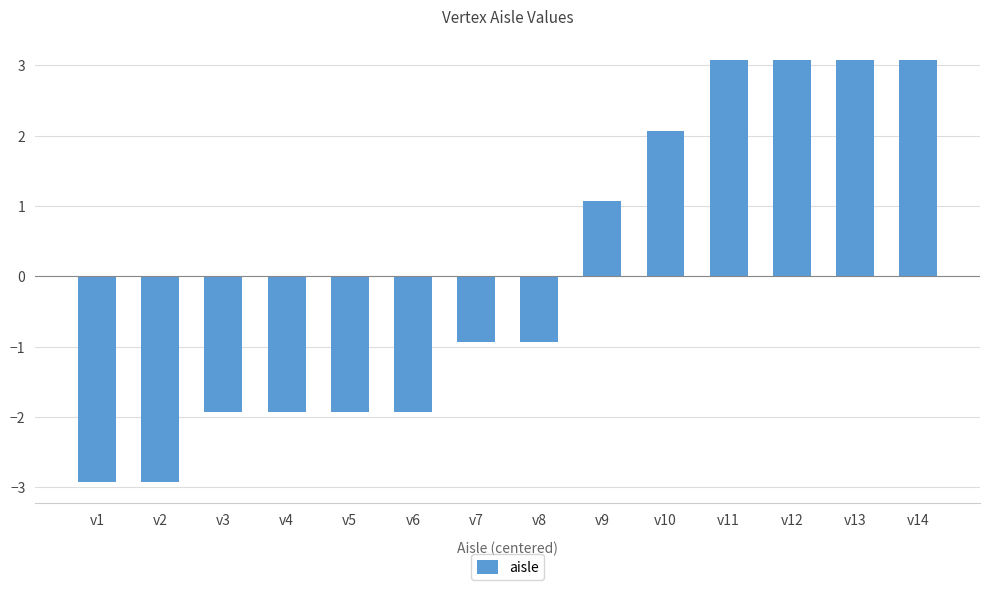

What is the value of the 13th bar from the left?

3.1